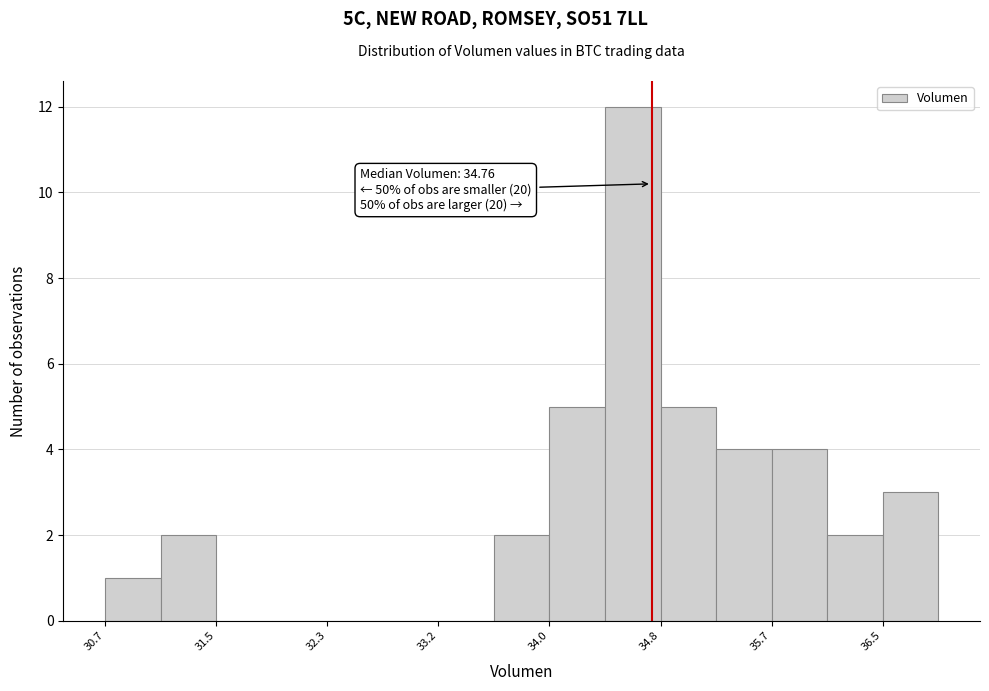

Over which range of the x-axis is the bar tallest?

34.4 to 34.8